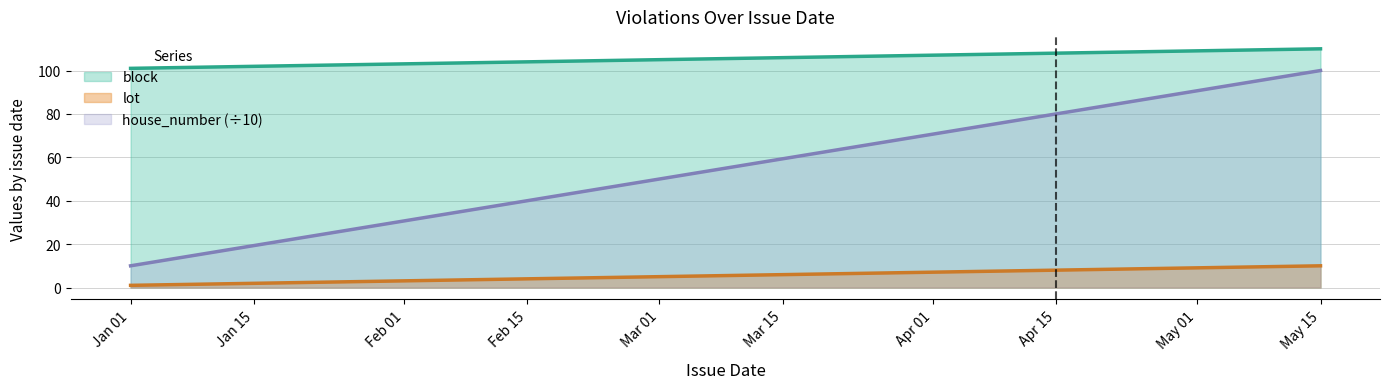

What is the sum of all lot values?

28